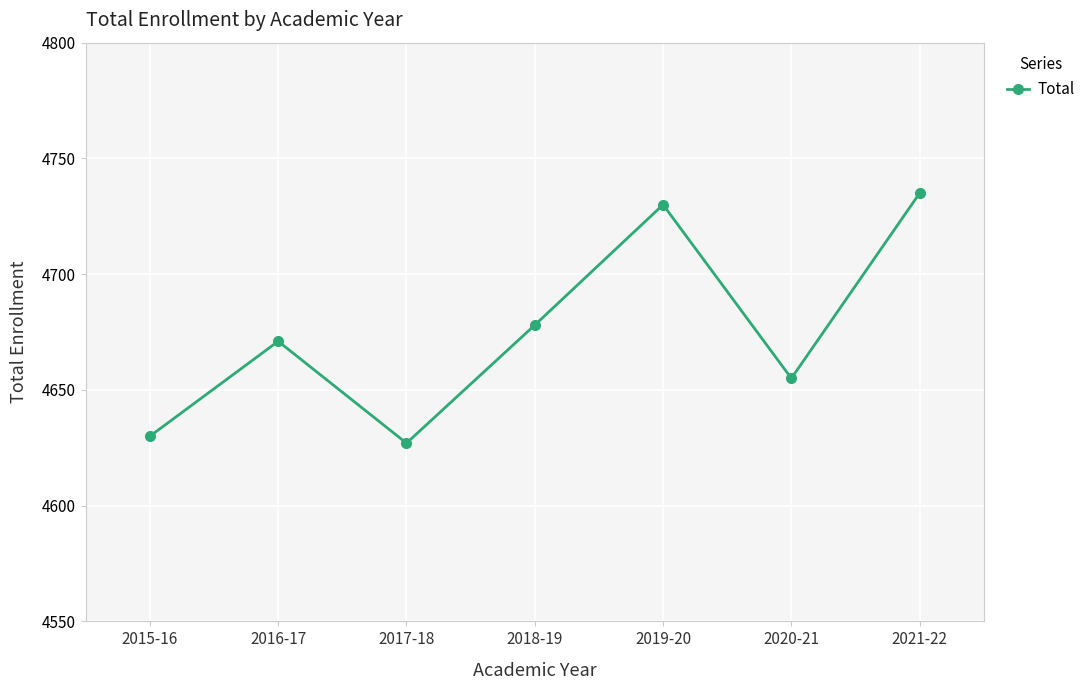

At which label is the value closest to 4681?

2018-19